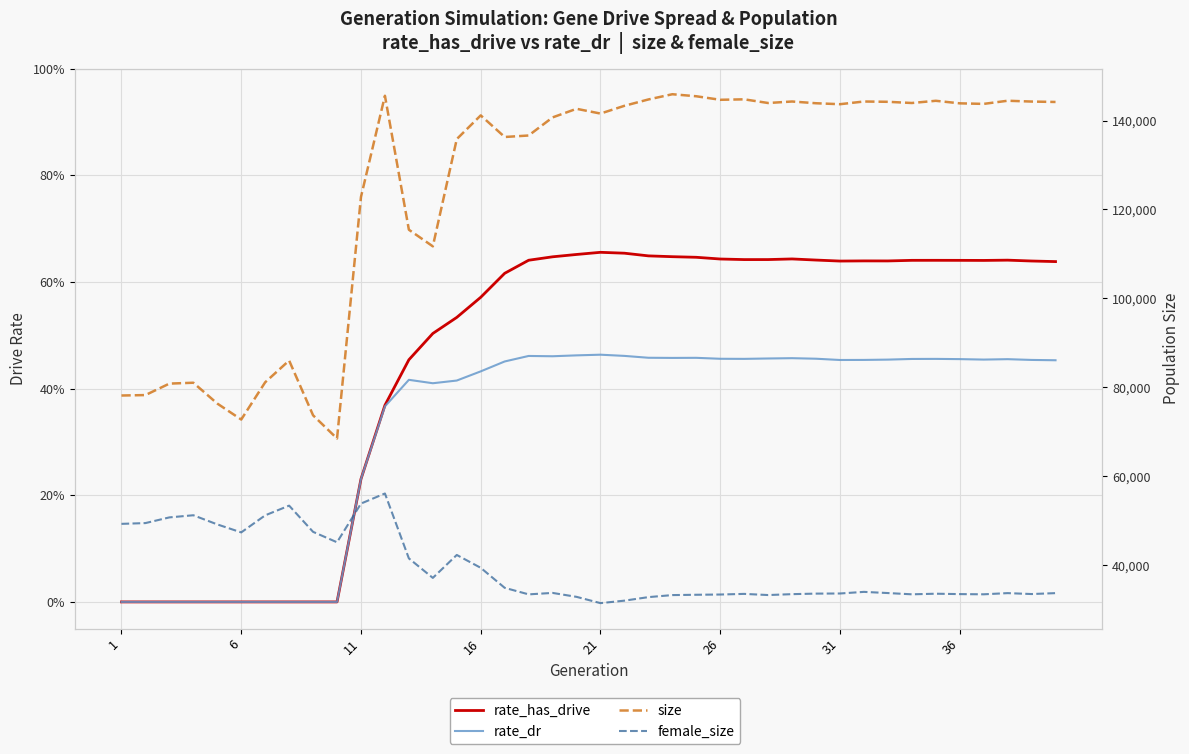

The female_size series shows 33389.0 at 26. True or false?

True